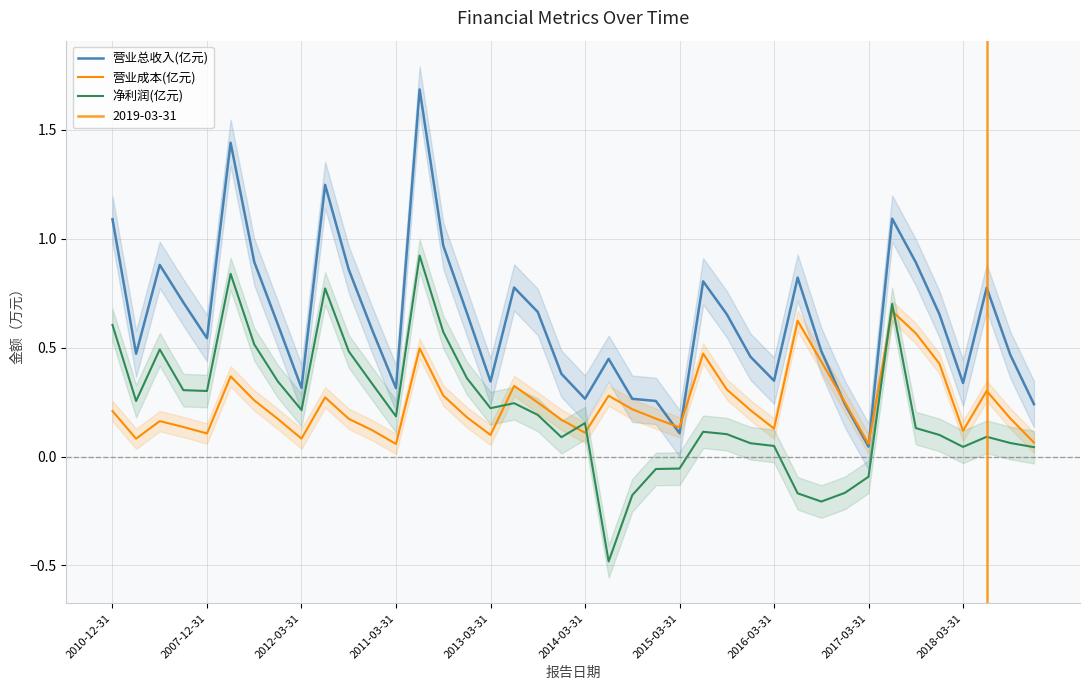

At which category does the chart reach its peak across all series?

13